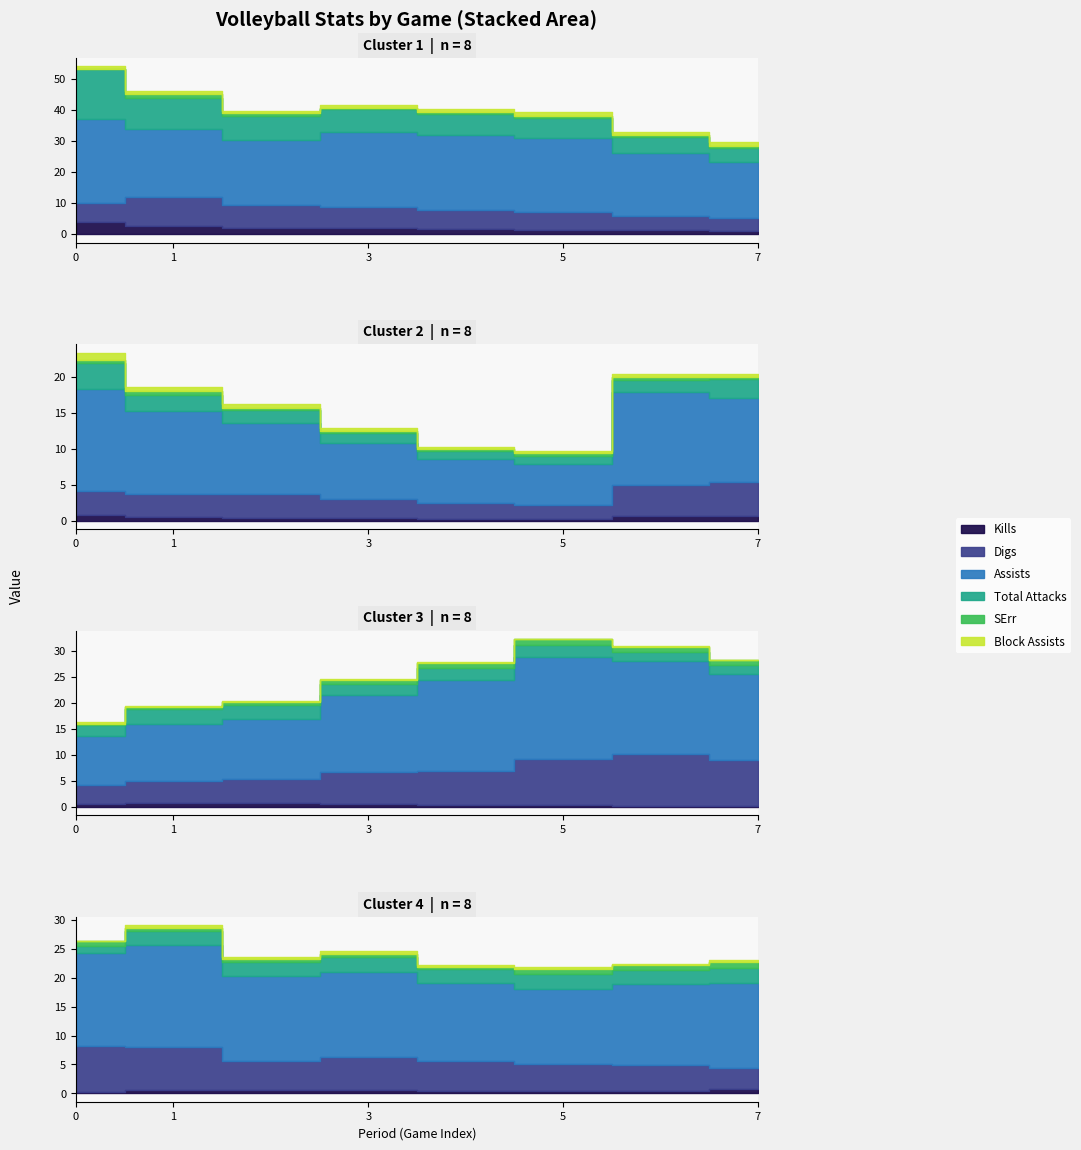

Which series has the largest range (max minus min)?

Assists